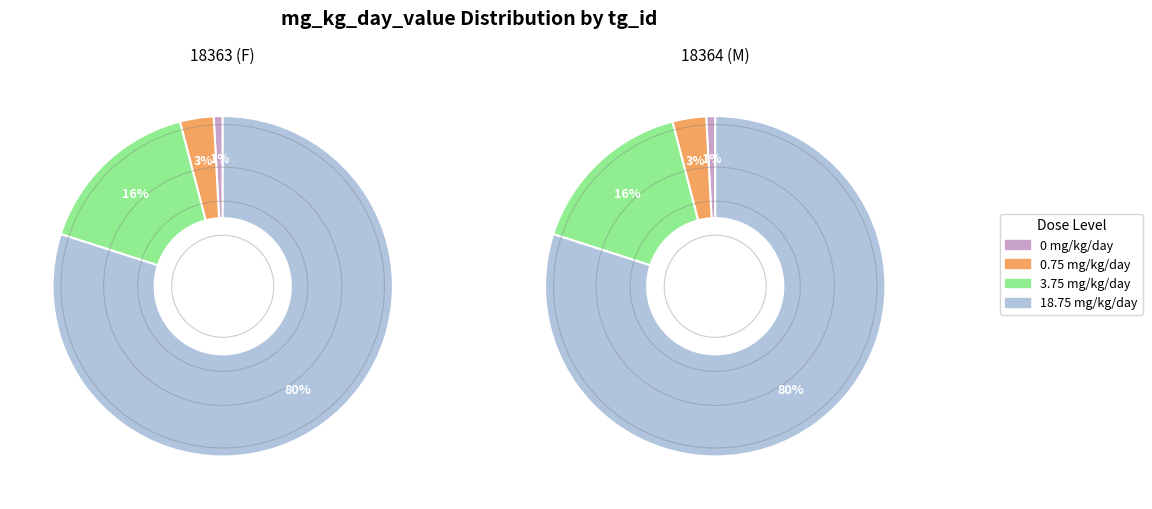

To the nearest percent, what percentage of the pie is 18364 (M)?

50%